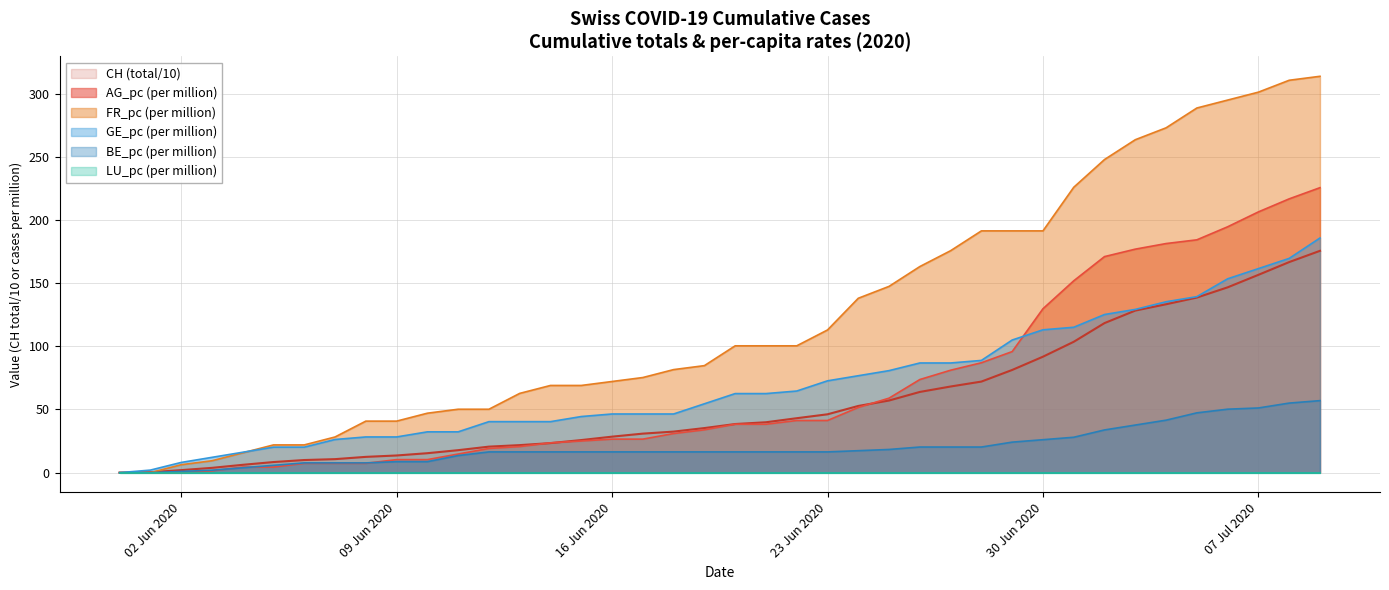

Which series has the largest range (max minus min)?

FR_pc (per million)